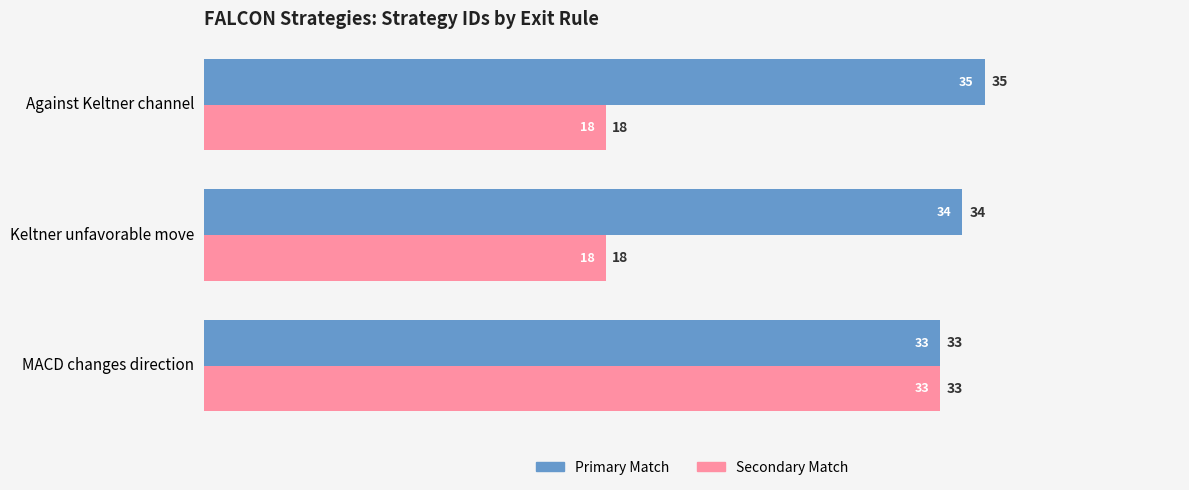

What is the minimum value shown in the chart?

18